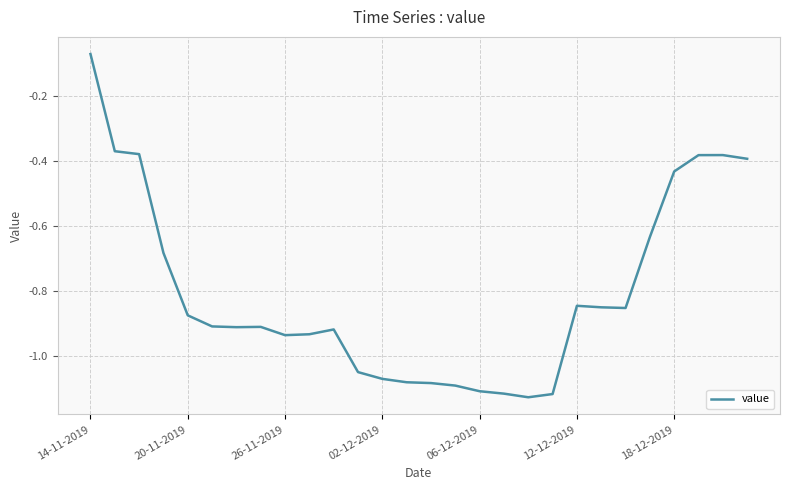

How many distinct data groups are displayed?

1